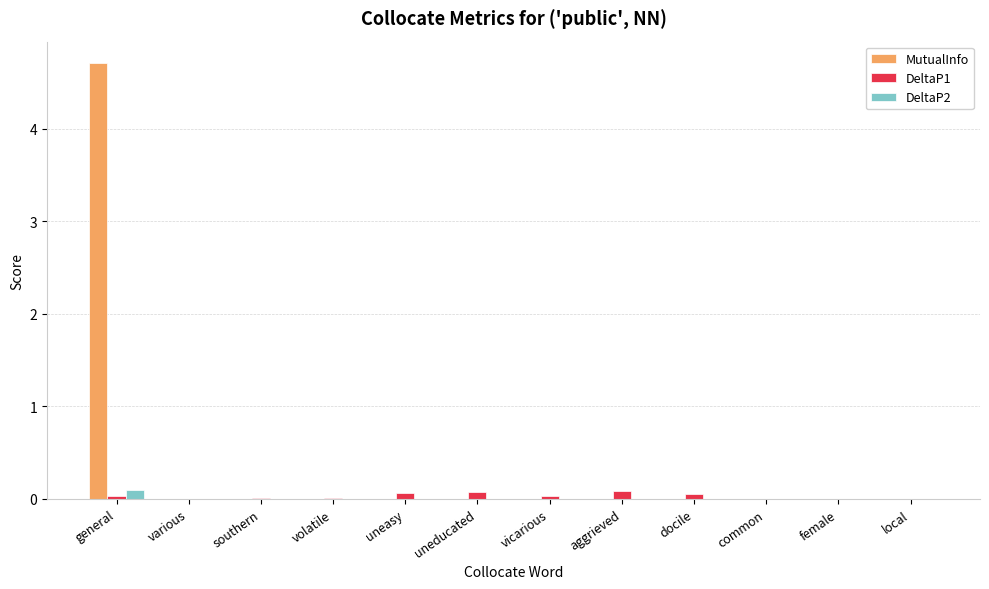

Which series has the widest spread of values?

MutualInfo